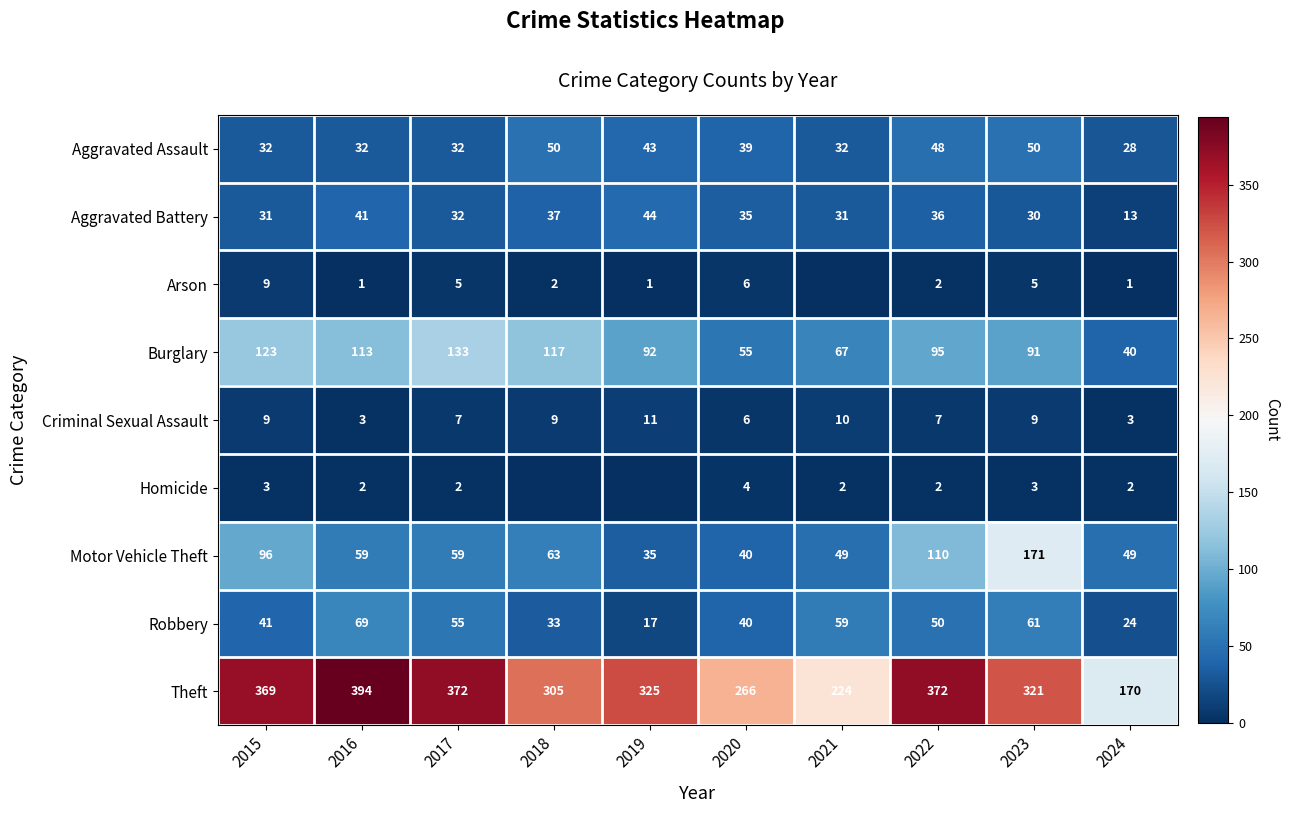

At which category is the sum across all series the highest?

2023